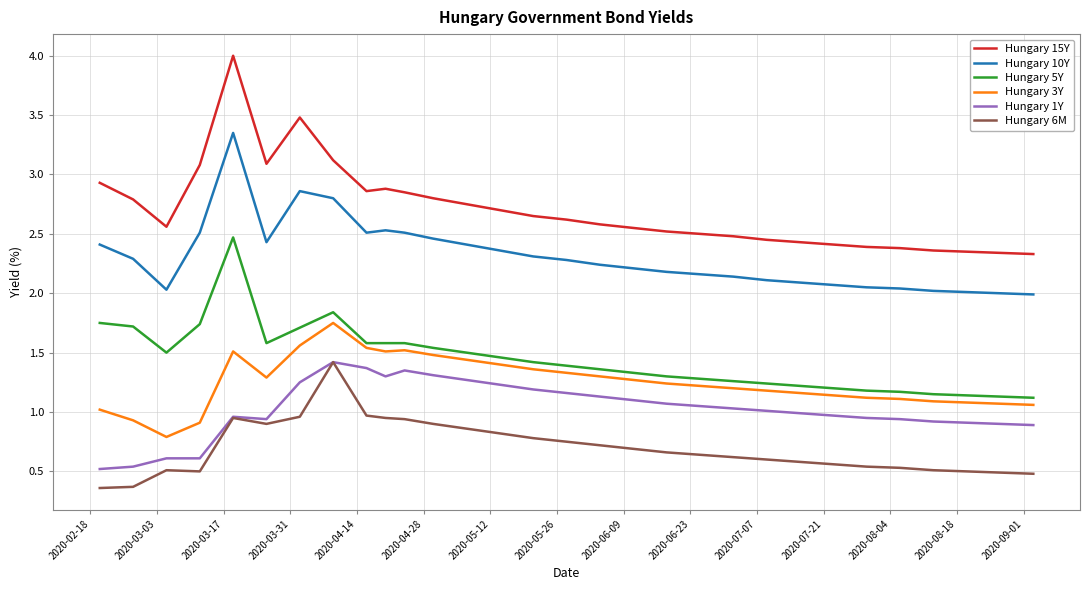

What is the maximum value shown in the chart?

4.0